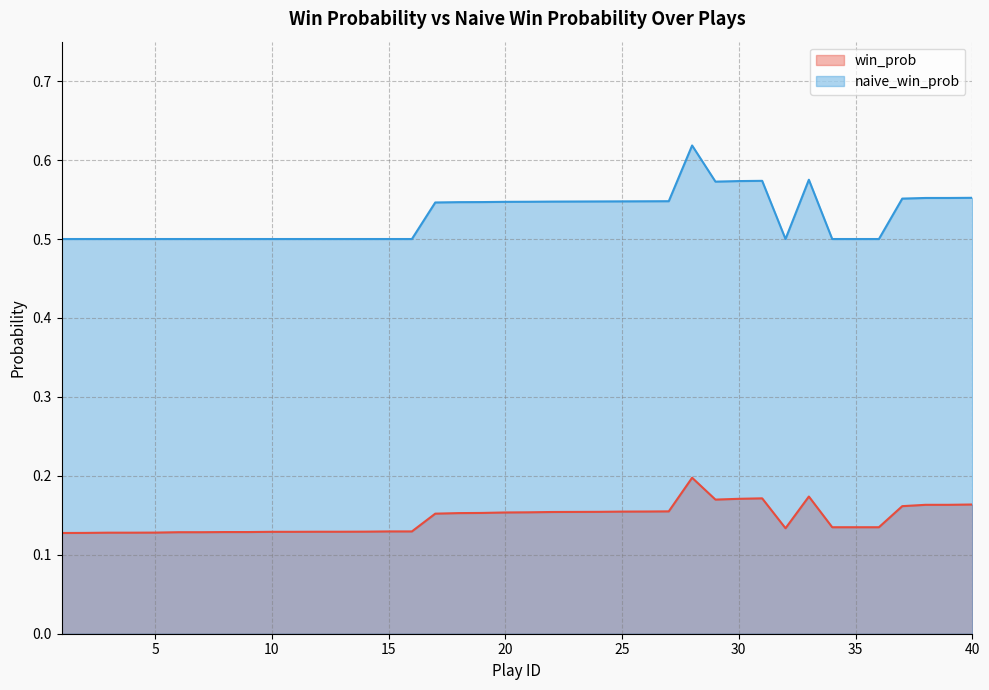

Which series changed the most between 11 and 28?

naive_win_prob